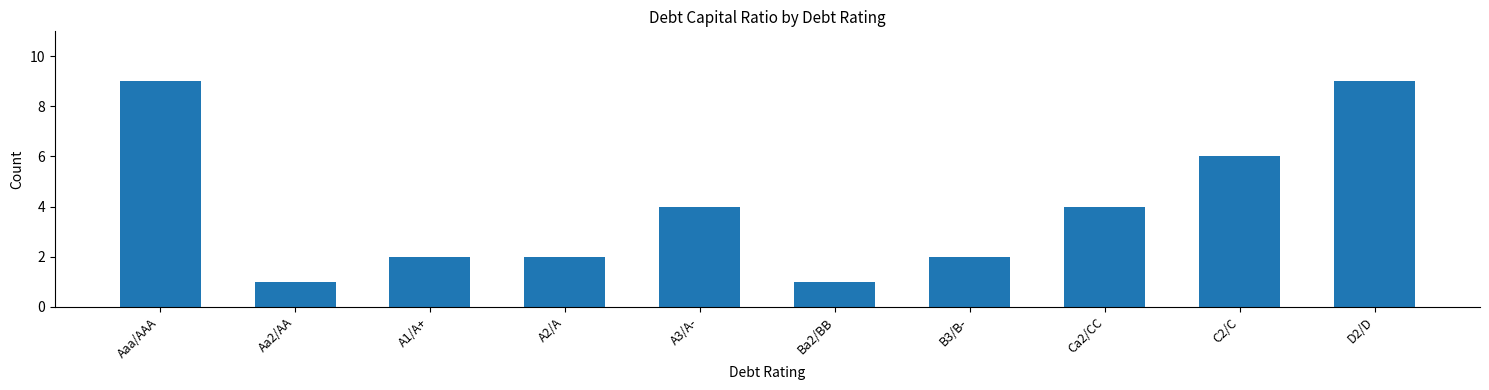

What is the ratio of the value at B3/B- to the value at A2/A?

1.0